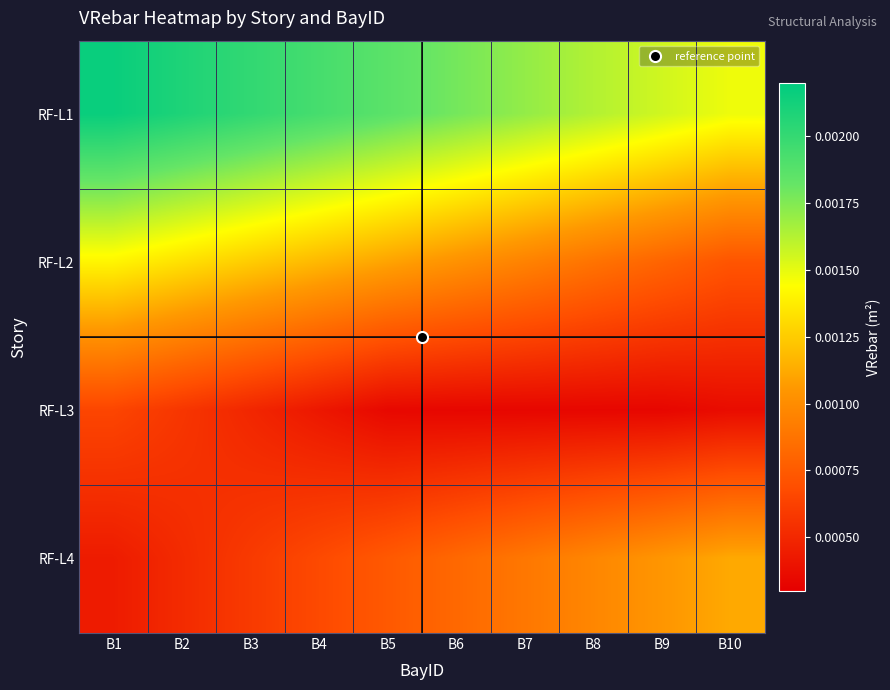

Which series has the largest total across all categories?

RF-L1